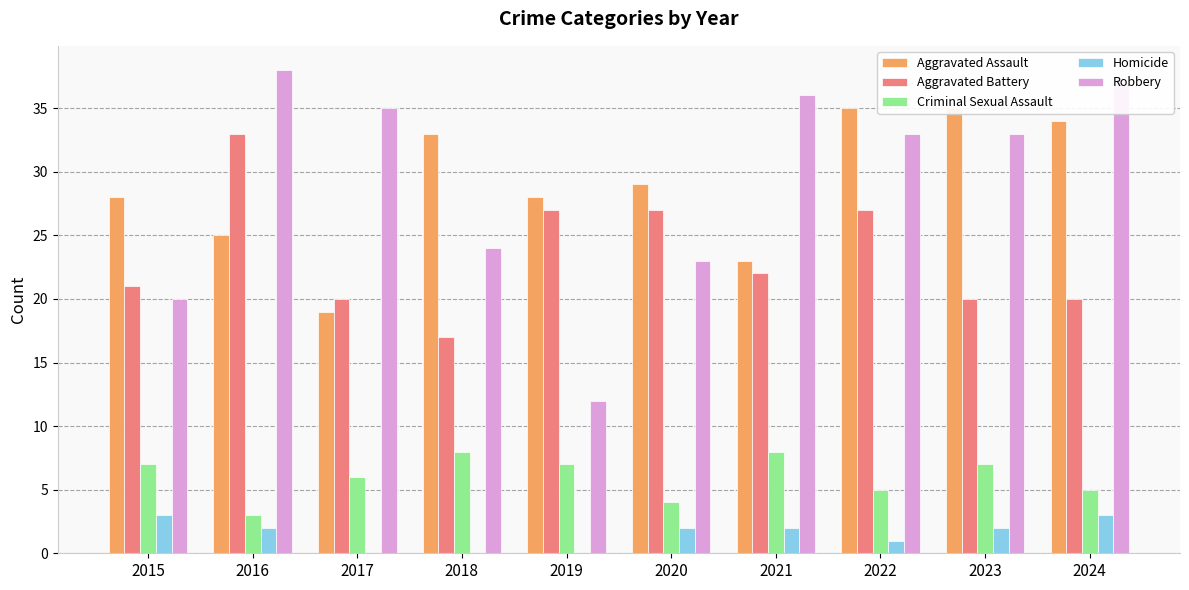

Reading left to right, list all the values displayed in this chart.

Aggravated Assault: 28	25	19	33	28	29	23	35	35	34
Aggravated Battery: 21	33	20	17	27	27	22	27	20	20
Criminal Sexual Assault: 7	3	6	8	7	4	8	5	7	5
Homicide: 3	2	0	0	0	2	2	1	2	3
Robbery: 20	38	35	24	12	23	36	33	33	37